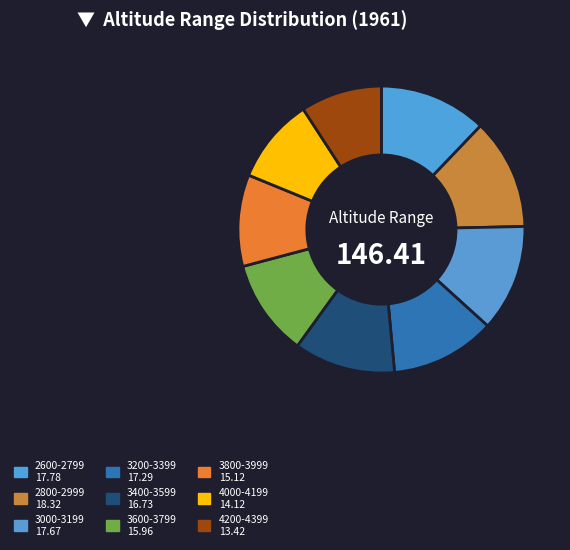

To the nearest percent, what is the combined percentage of 3000-3199 and 3600-3799?

23%